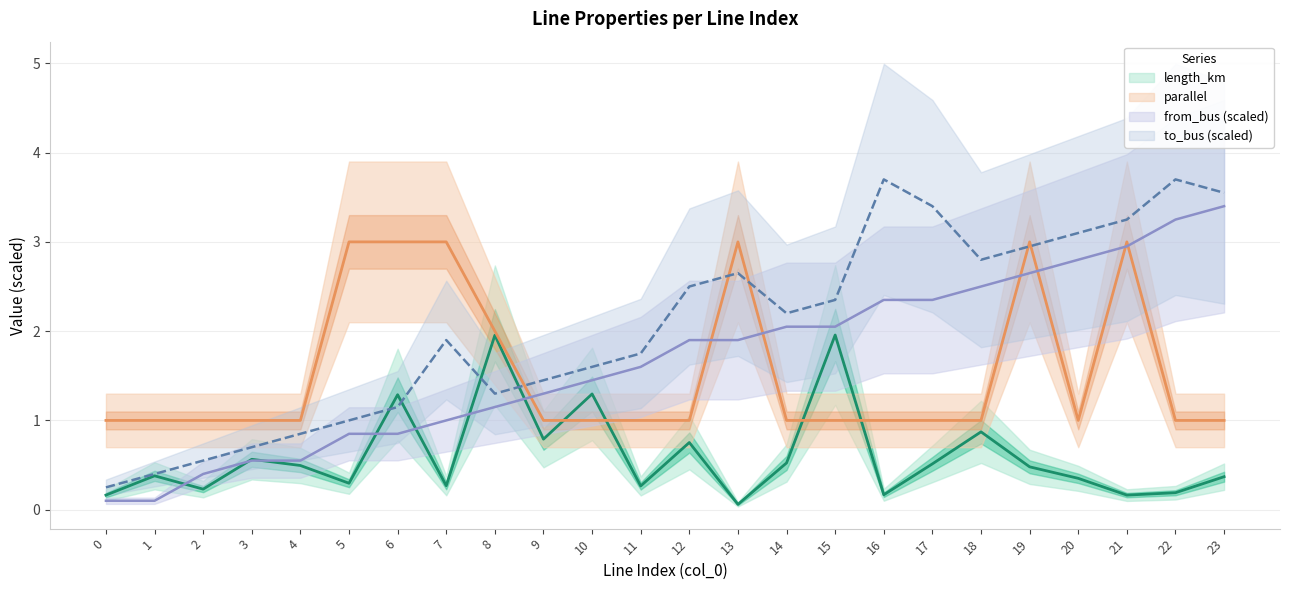

Is this an area chart (filled region under the line)?

No